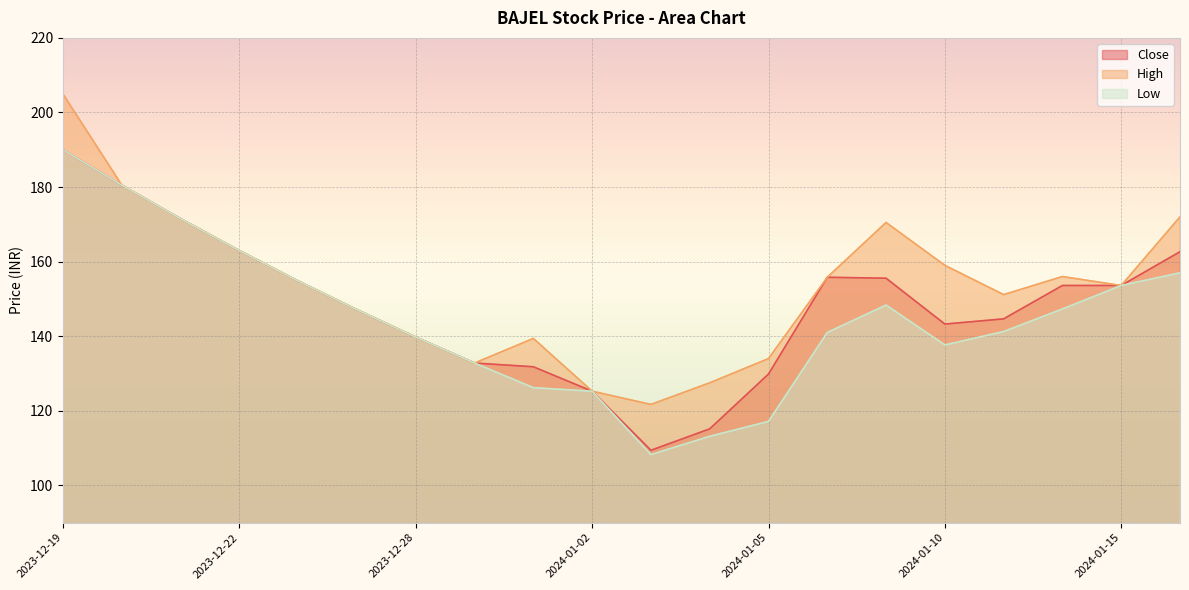

How many lines are shown in the chart?

3